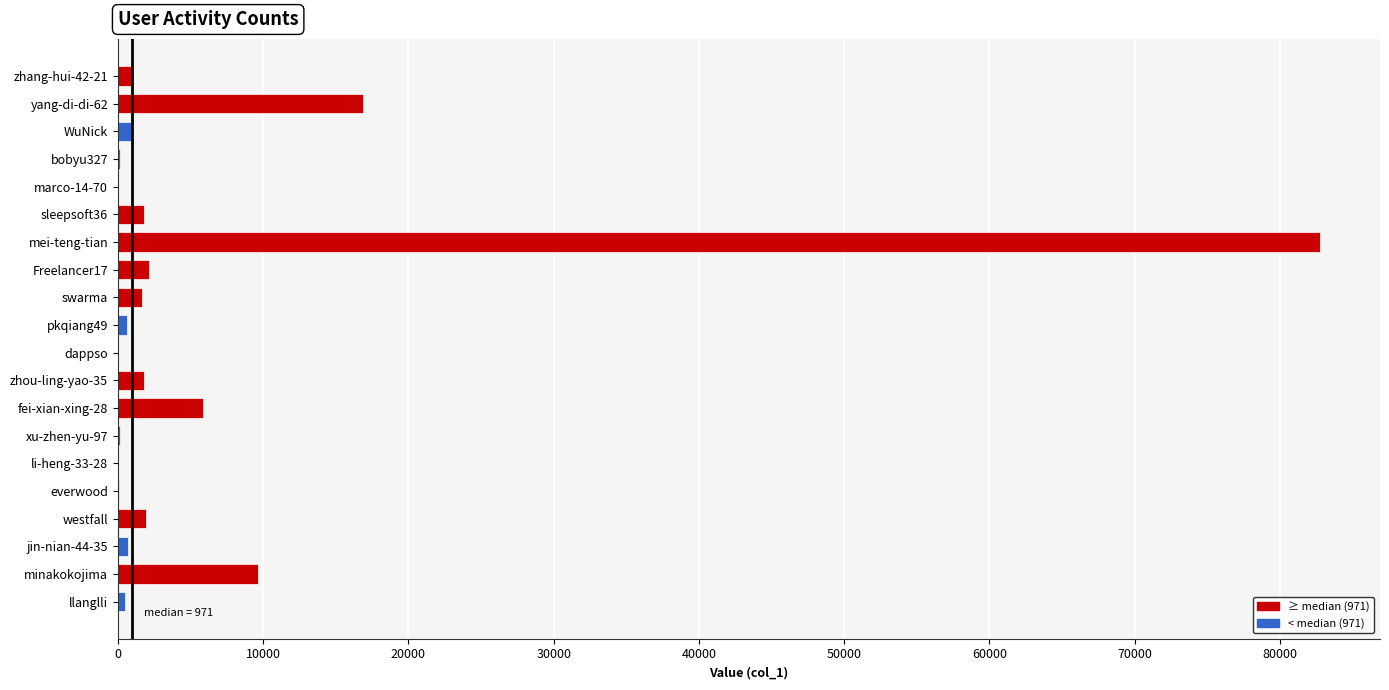

Are the bars horizontal?

Yes